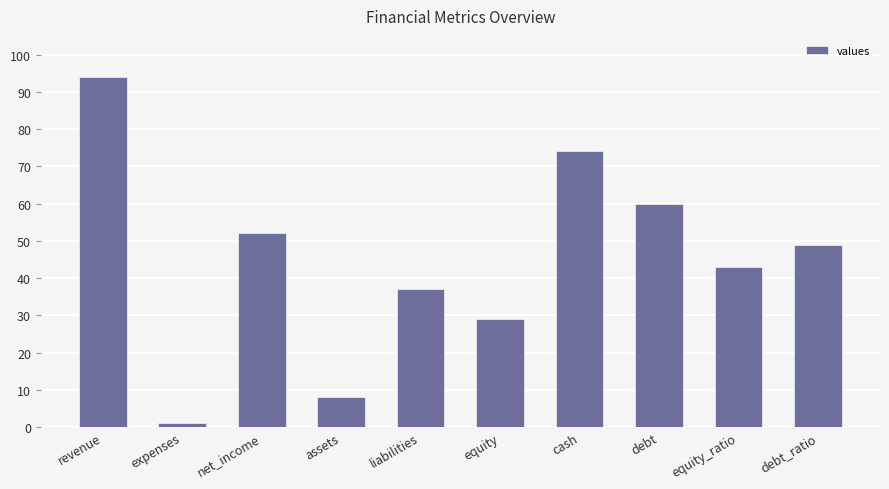

The chart shows a value of 27 at debt_ratio. True or false?

False